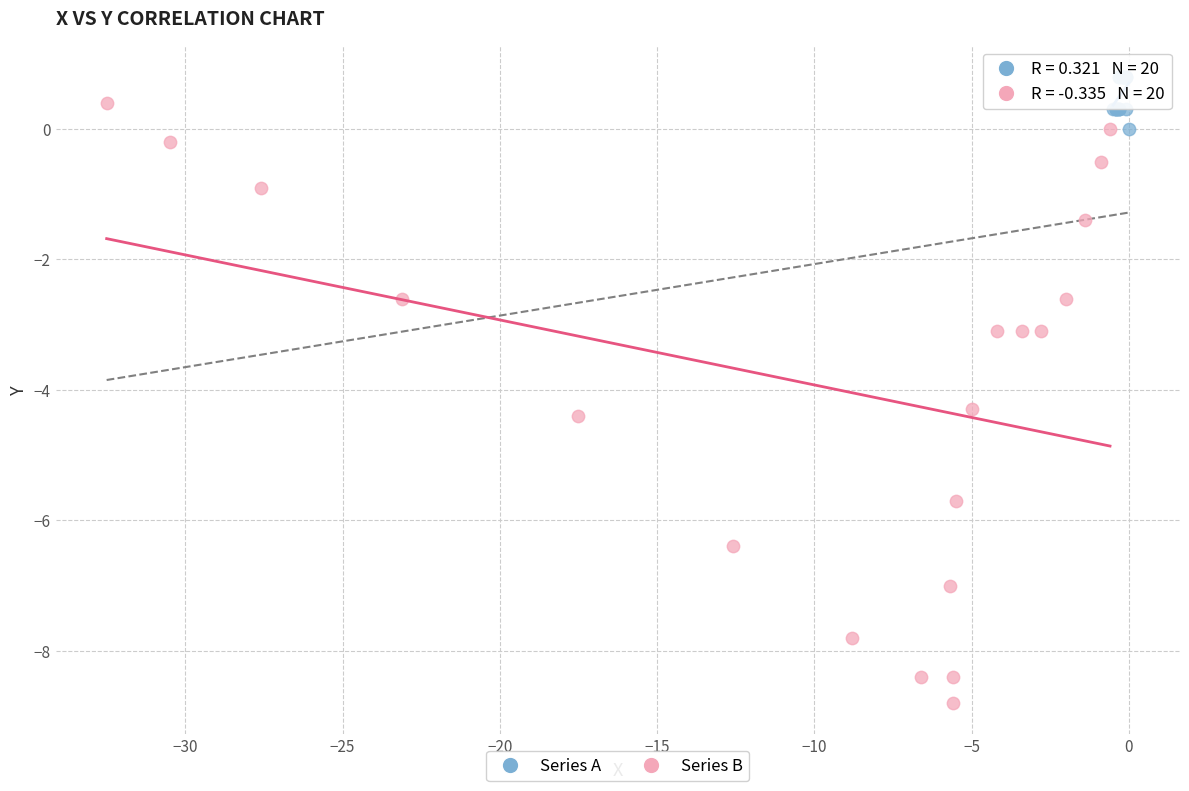

What are all the series names shown in the legend?

Series A, Series B